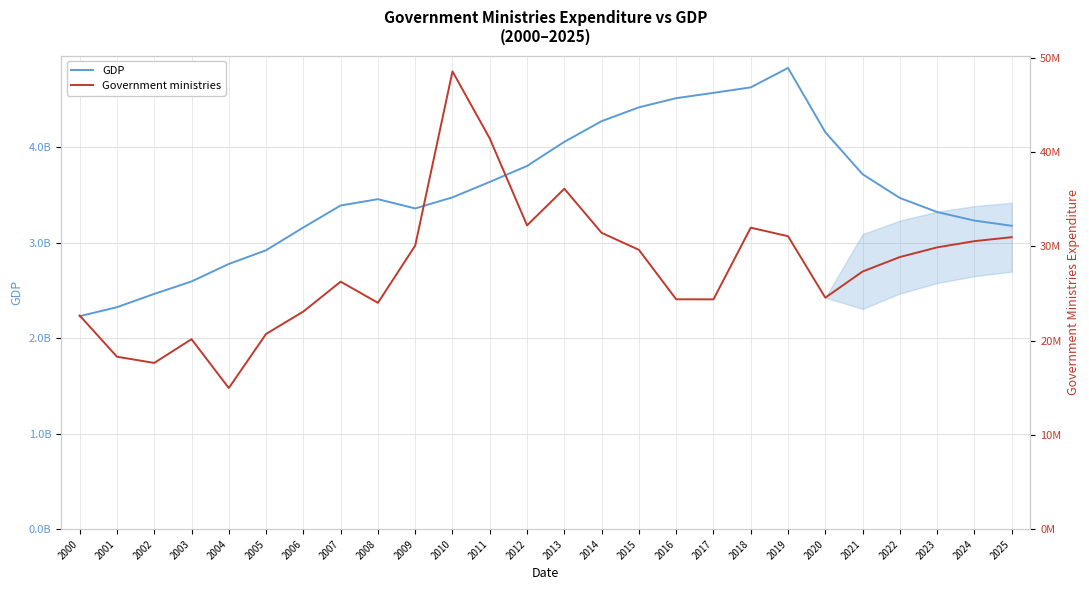

Reading right to left, what are all the values shown in this chart?

GDP: 3179385460.6	3234133646.0	3323432534.5	3471036870.0	3719952916.5	4160300000.0	4833300000.0	4630100000.0	4572400000.0	4516900000.0	4420800000.0	4275900000.0	4059100000.0	3806500000.0	3639100000.0	3477400000.0	3361400000.0	3458200000.0	3392200000.0	3162000000.0	2923100000.0	2779400000.0	2596200000.0	2465500000.0	2326400000.0	2232000000.0
Government ministries: 30987658.4	30566307.4	29906012.7	28880681.2	27343476.6	24568611.0	31090843.0	31998572.0	24390658.0	24397409.0	29645991.0	31450812.0	36128196.0	32237246.0	41461149.0	48581967.0	30092699.0	24023026.0	26268429.0	23098189.0	20720222.0	14978764.0	20162828.0	17643074.0	18302351.0	22672677.0